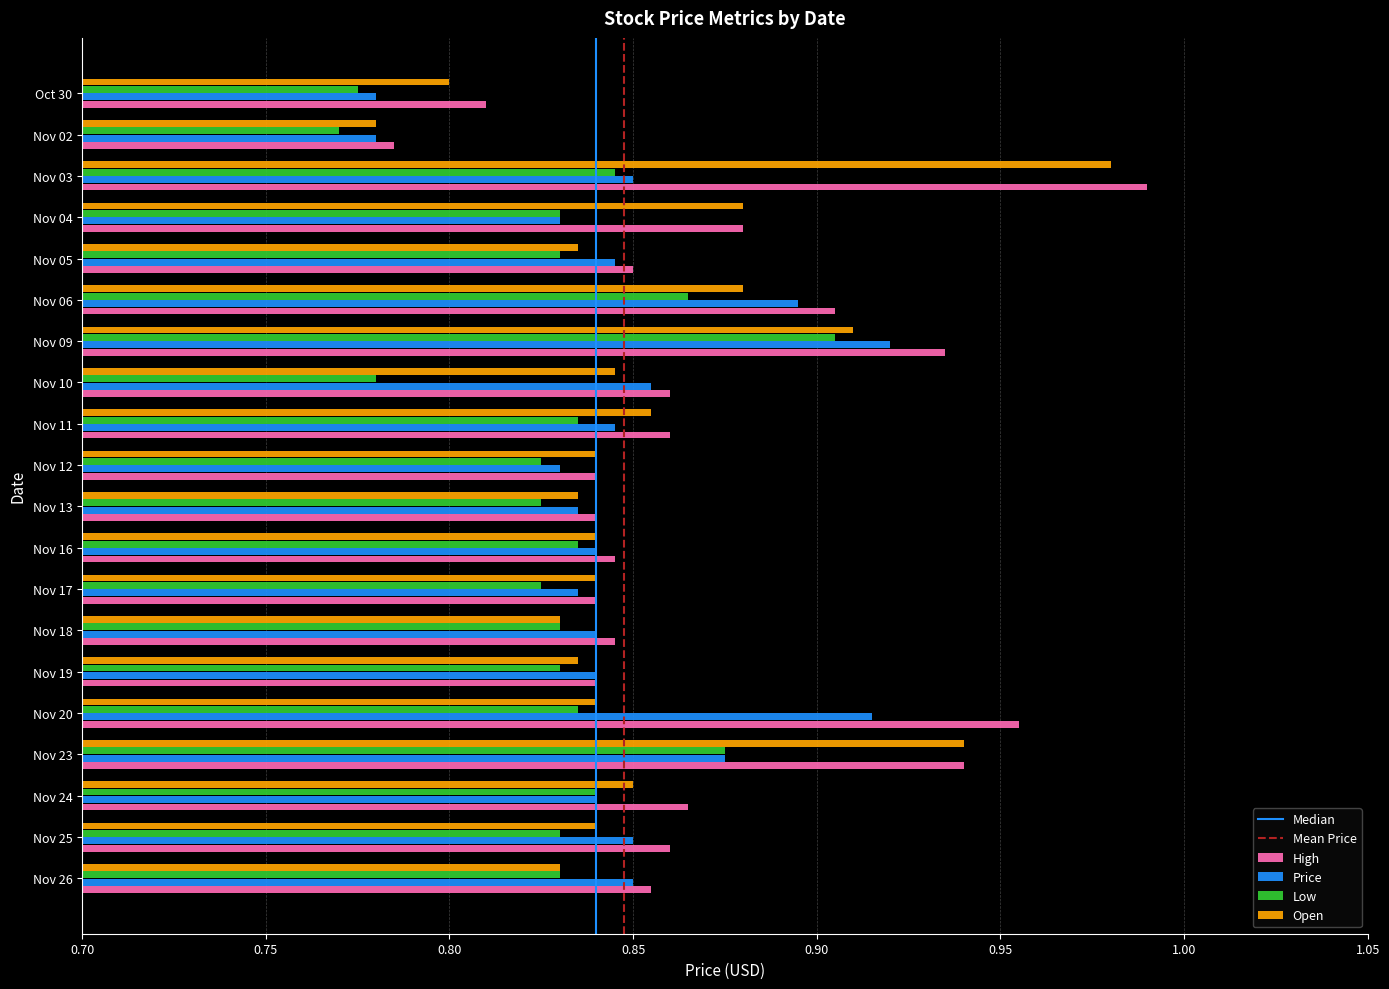

Is it true that High equals 0.5 at Oct 30?

False